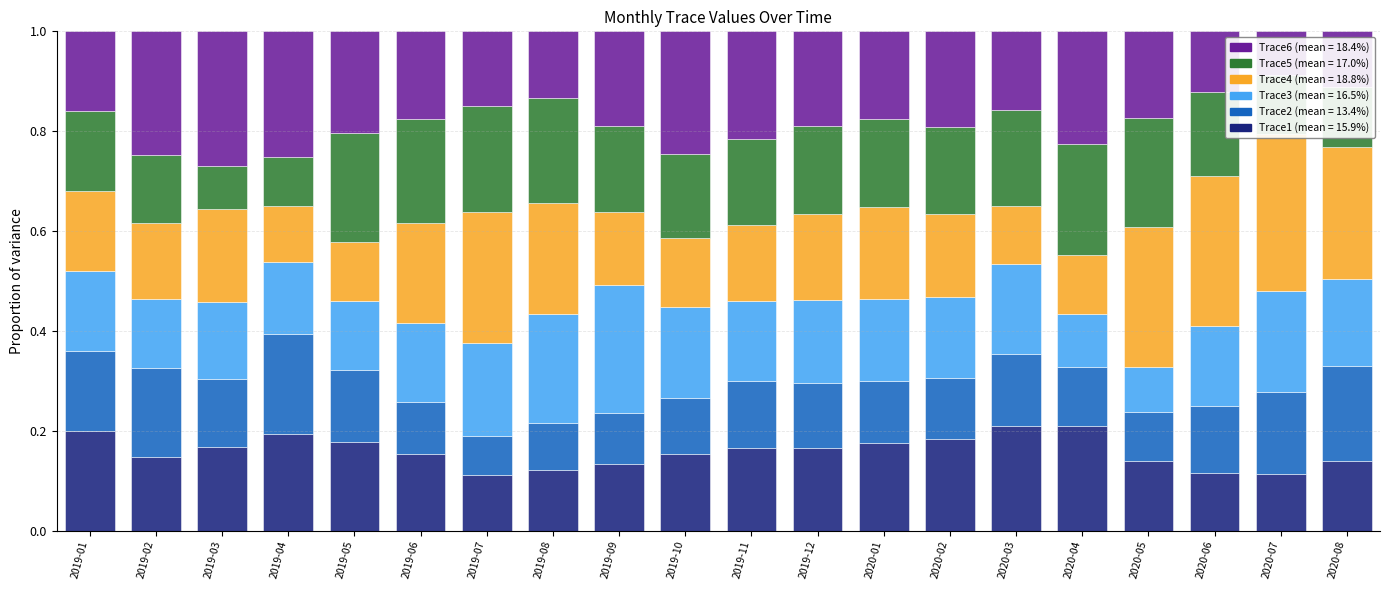

Rank the categories by Trace4 value from lowest to highest.

2019-04, 2020-03, 2019-05, 2020-04, 2019-10, 2019-09, 2019-02, 2019-11, 2019-01, 2020-02, 2019-12, 2020-01, 2019-03, 2019-06, 2019-08, 2019-07, 2020-08, 2020-05, 2020-06, 2020-07